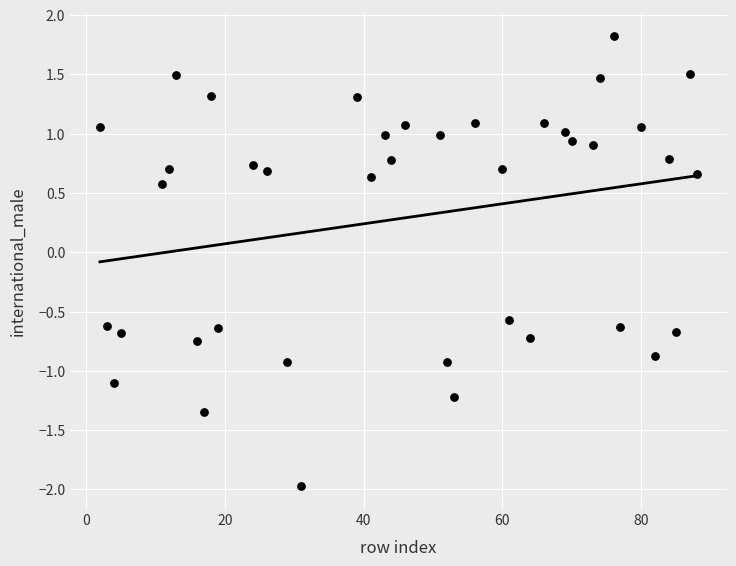

What is the range of Y values (max minus min)?

3.8